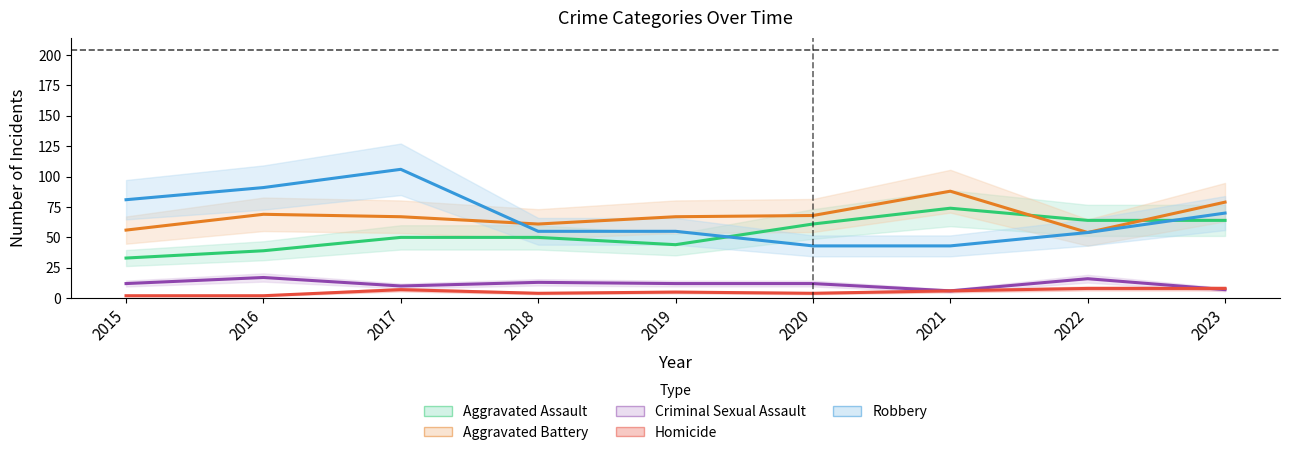

Reading left to right, transcribe all the data shown in this chart.

Aggravated Assault: 33	39	50	50	44	61	74	64	64
Aggravated Battery: 56	69	67	61	67	68	88	54	79
Criminal Sexual Assault: 12	17	10	13	12	12	6	16	7
Homicide: 2	2	7	4	5	4	6	8	8
Robbery: 81	91	106	55	55	43	43	54	70